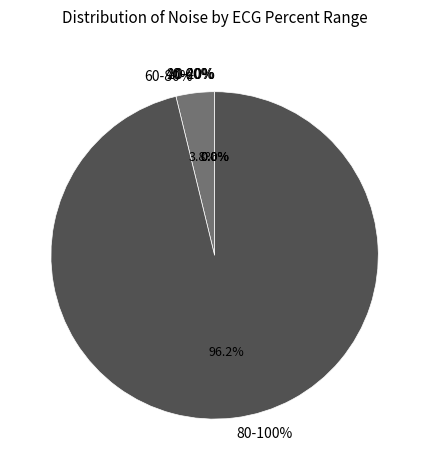

Does 20 account for over 50% of the chart?

No